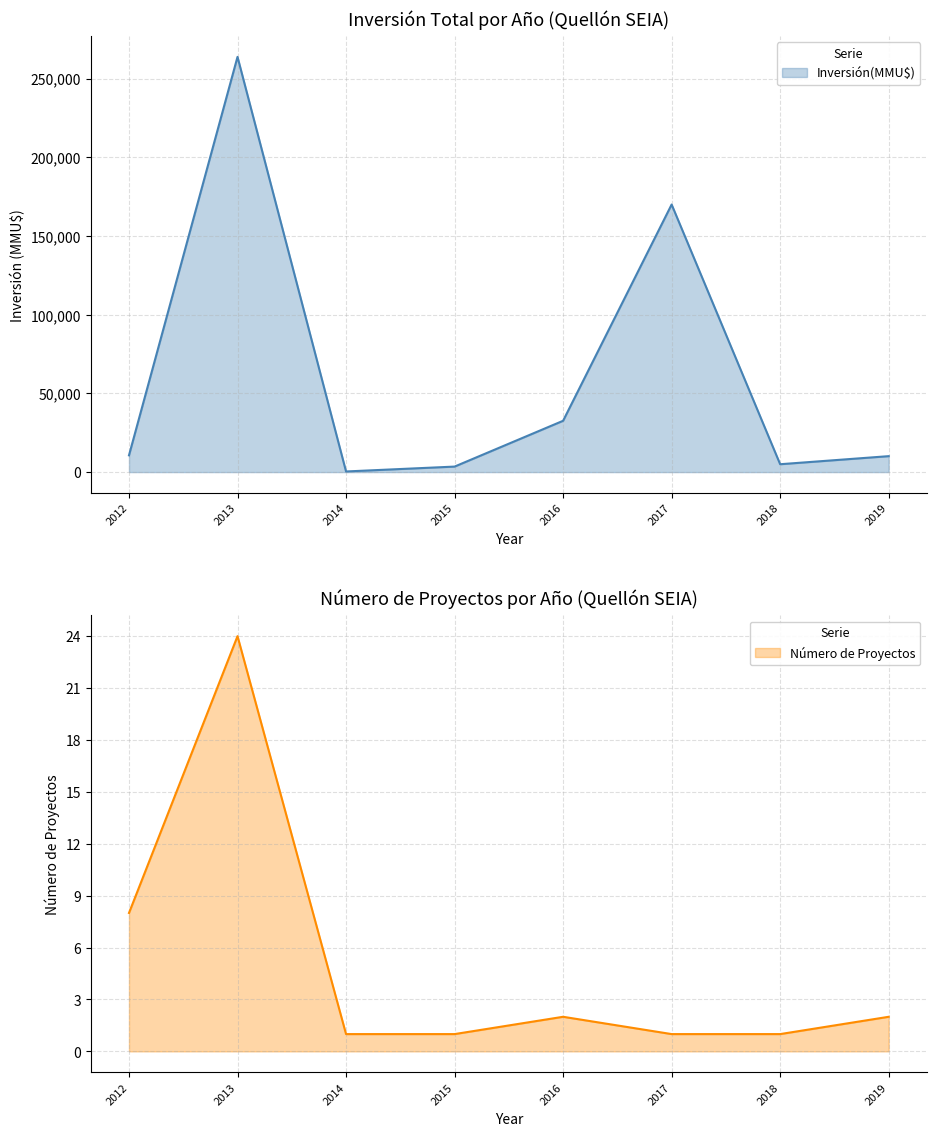

Which series has the widest spread of values?

Inversión(MMU$)